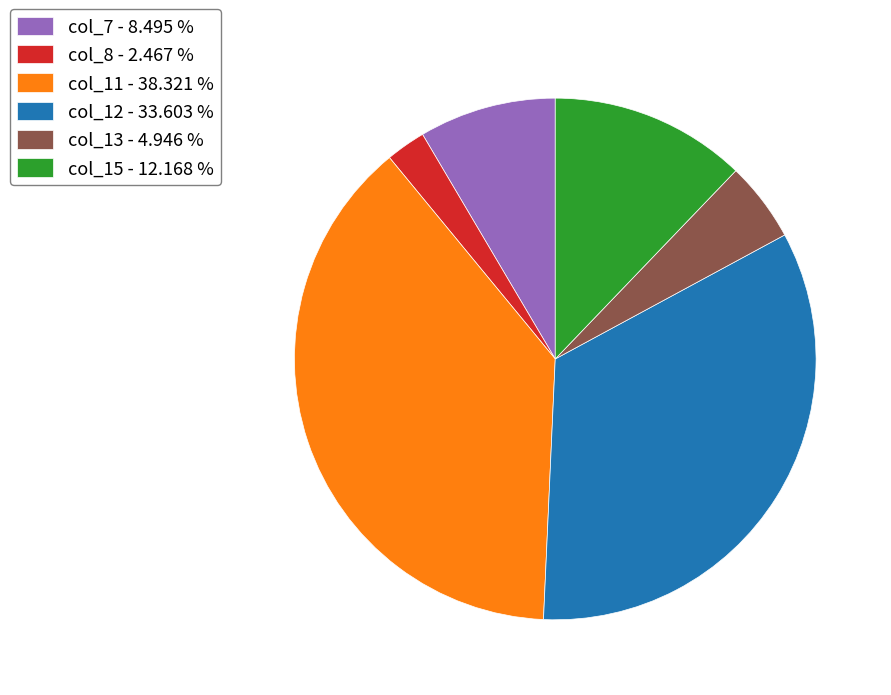

Rank the categories by value from lowest to highest.

col_8, col_13, col_7, col_15, col_12, col_11